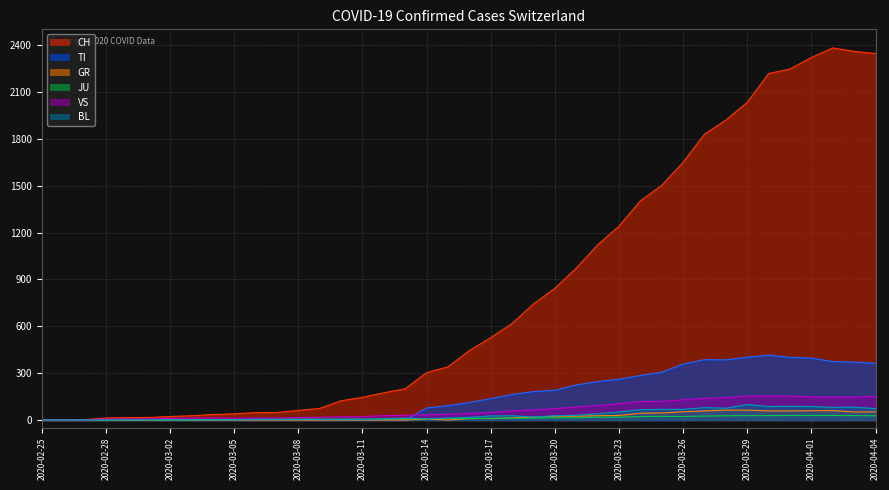

True or false: BL and VS cross at least once.

False